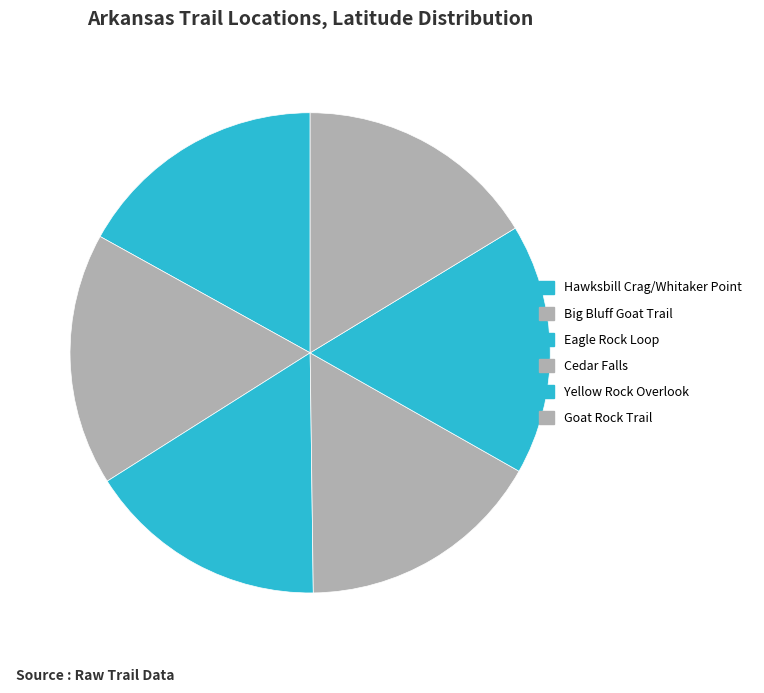

What is the total percentage of Eagle Rock Loop and Big Bluff Goat Trail?

33.3%